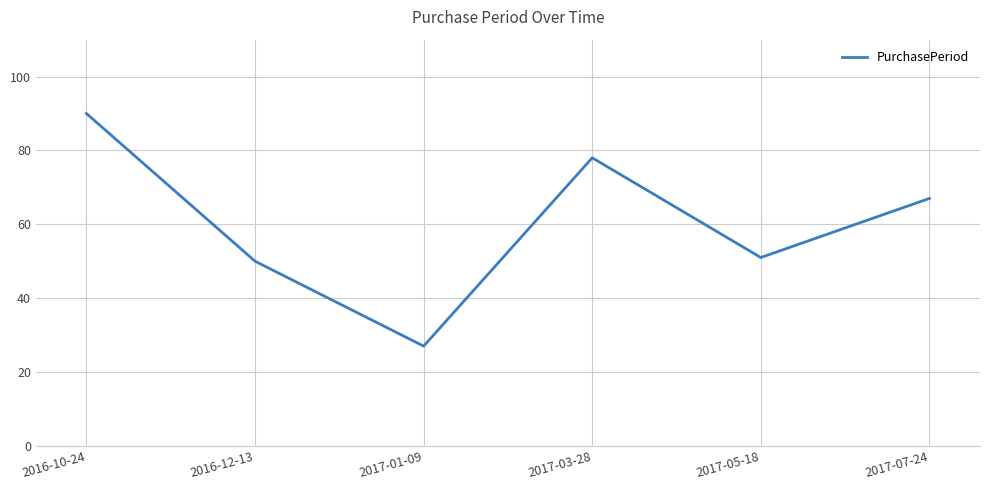

What position from the right is 2016-12-13?

5